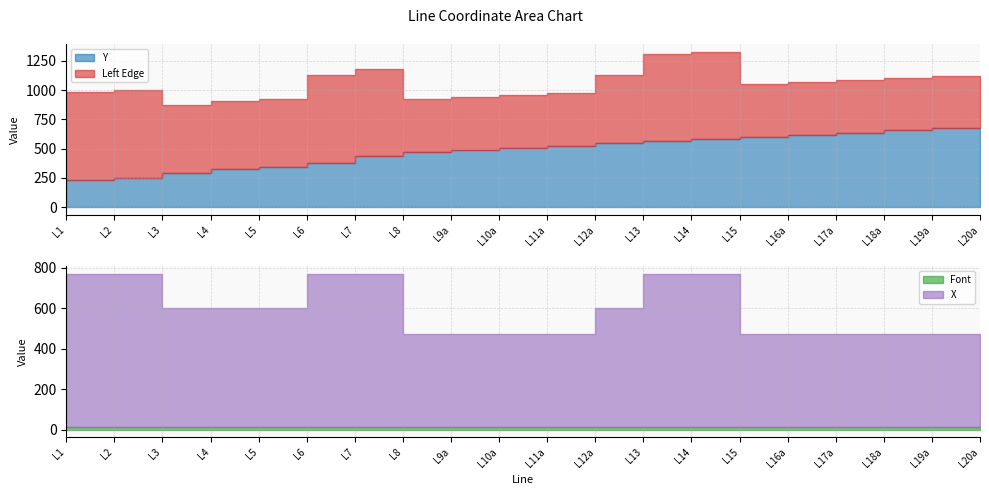

What is the greatest value displayed?

755